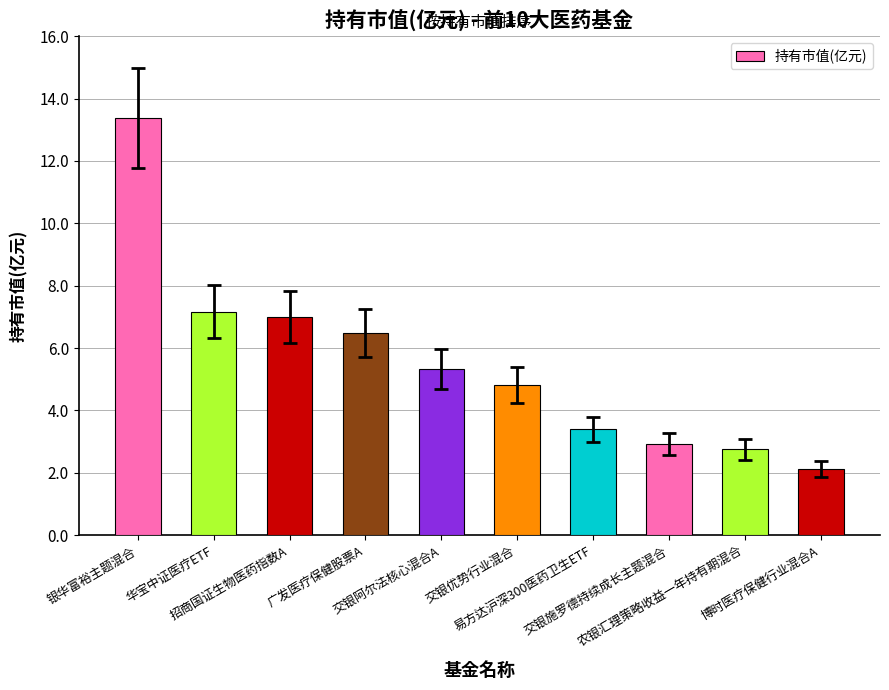

What is the sum of the values at 广发医疗保健股票A and 银华富裕主题混合?

19.9